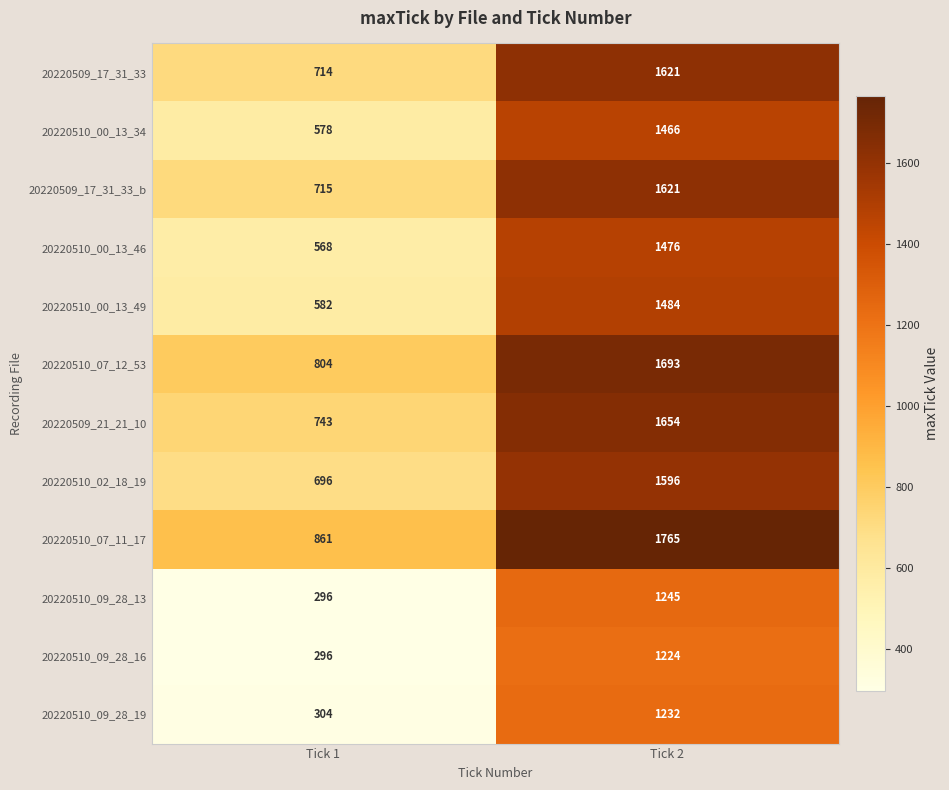

Reading left to right, what are all the values shown in this chart?

20220509_17_31_33: Tick 1=714	Tick 2=1621
20220510_00_13_34: Tick 1=578	Tick 2=1466
20220509_17_31_33_b: Tick 1=715	Tick 2=1621
20220510_00_13_46: Tick 1=568	Tick 2=1476
20220510_00_13_49: Tick 1=582	Tick 2=1484
20220510_07_12_53: Tick 1=804	Tick 2=1693
20220509_21_21_10: Tick 1=743	Tick 2=1654
20220510_02_18_19: Tick 1=696	Tick 2=1596
20220510_07_11_17: Tick 1=861	Tick 2=1765
20220510_09_28_13: Tick 1=296	Tick 2=1245
20220510_09_28_16: Tick 1=296	Tick 2=1224
20220510_09_28_19: Tick 1=304	Tick 2=1232